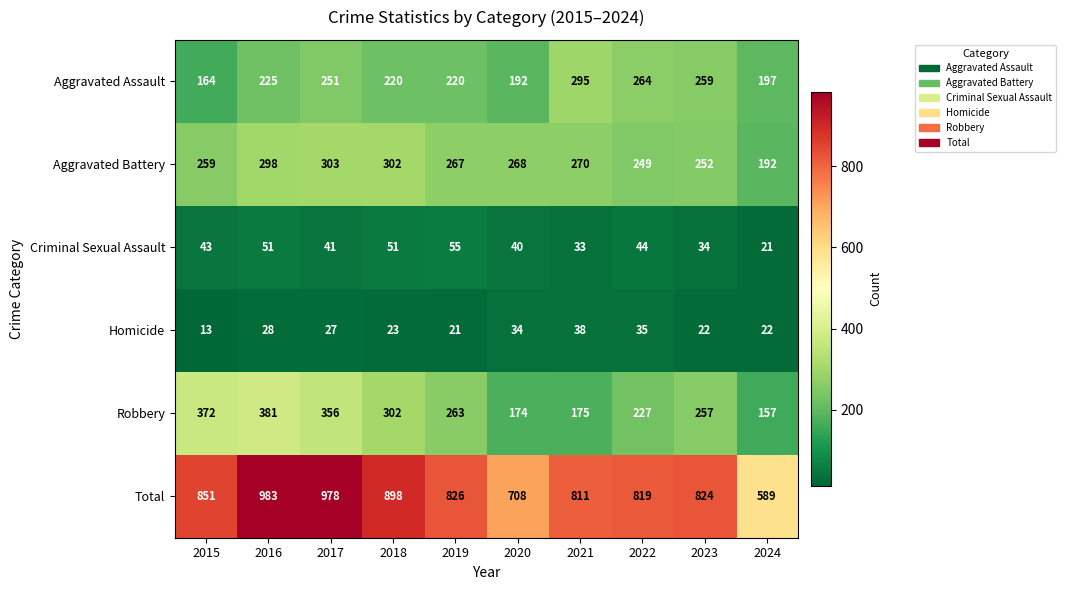

The value of Homicide at 2021 is 65. True or false?

False